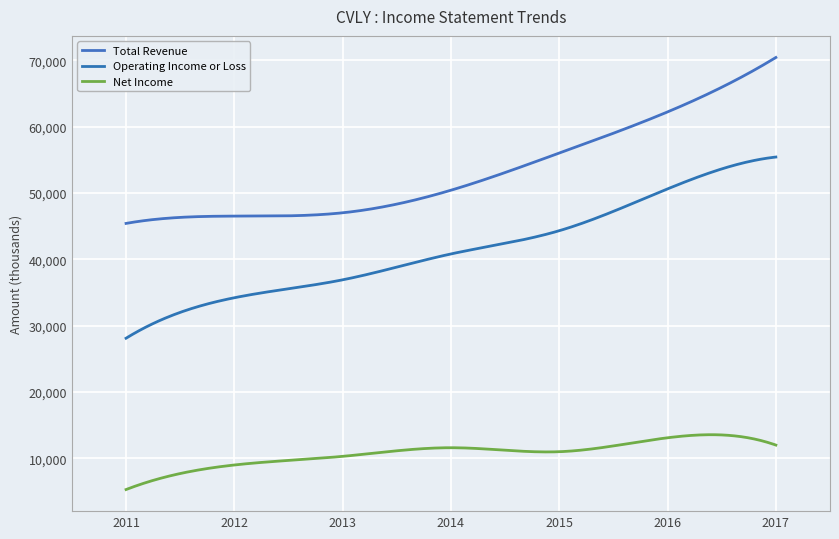

How many lines are shown in the chart?

3